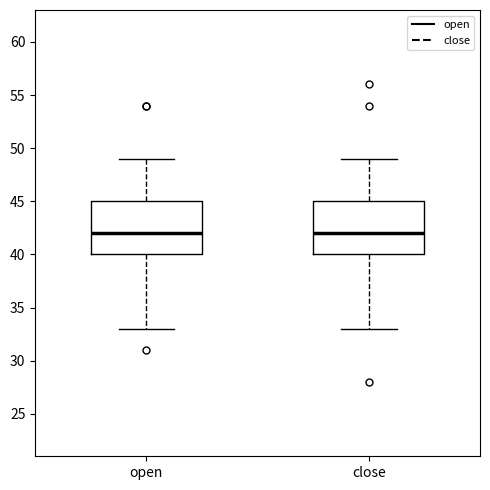

Reading left to right, transcribe this box plot: for each box, give where its median line is, the range the box spans, and where its two whiskers end, as read against the y-axis. The values are not printed on the chart, so give them approximately, as read against the axis.

open: median 42, box 40 to 45, whiskers 33 to 49
close: median 42, box 40 to 45, whiskers 33 to 49